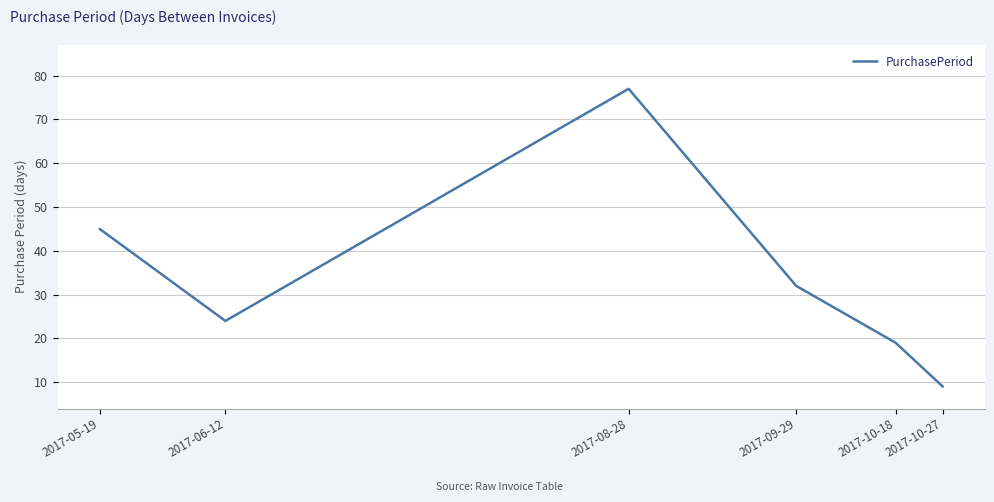

How many categories are shown in the chart?

6